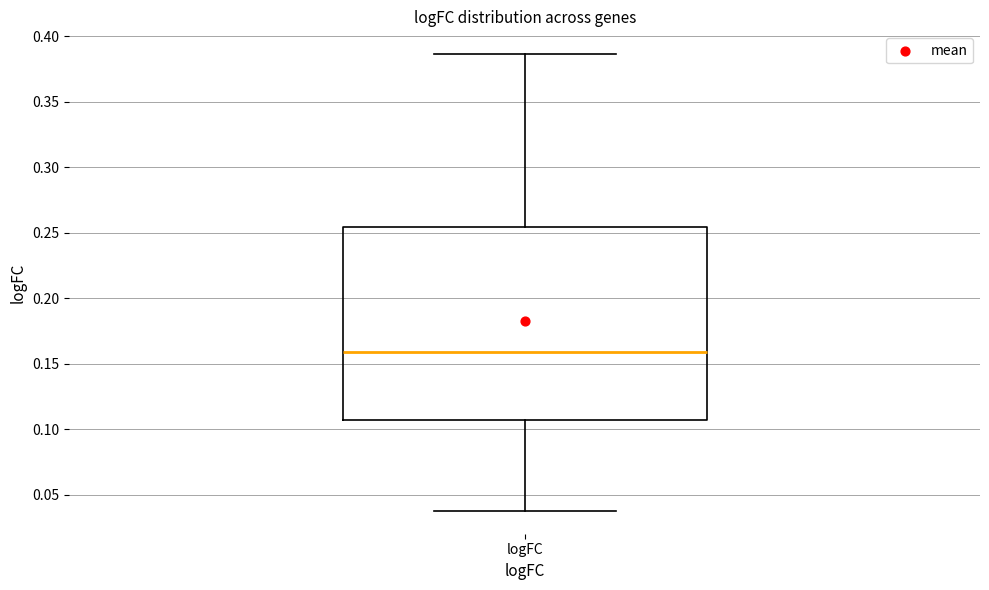

Read this box plot against the y-axis: the position of the median line, the range covered by the box, and the ends of both whiskers. The values are not printed on the chart, so give them approximately, as read against the axis.

median 0.160, box 0.105 to 0.255, whiskers 0.040 to 0.385